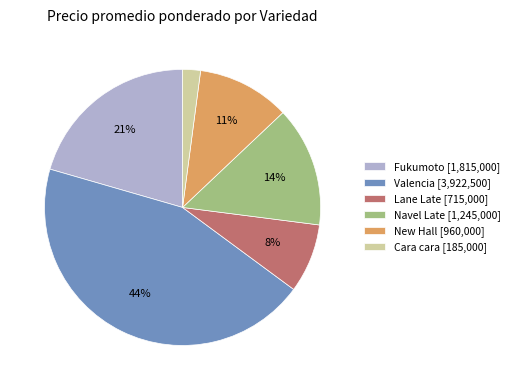

Approximately how many times larger is the value at Lane Late [715,000] compared to Fukumoto [1,815,000]?

0.4